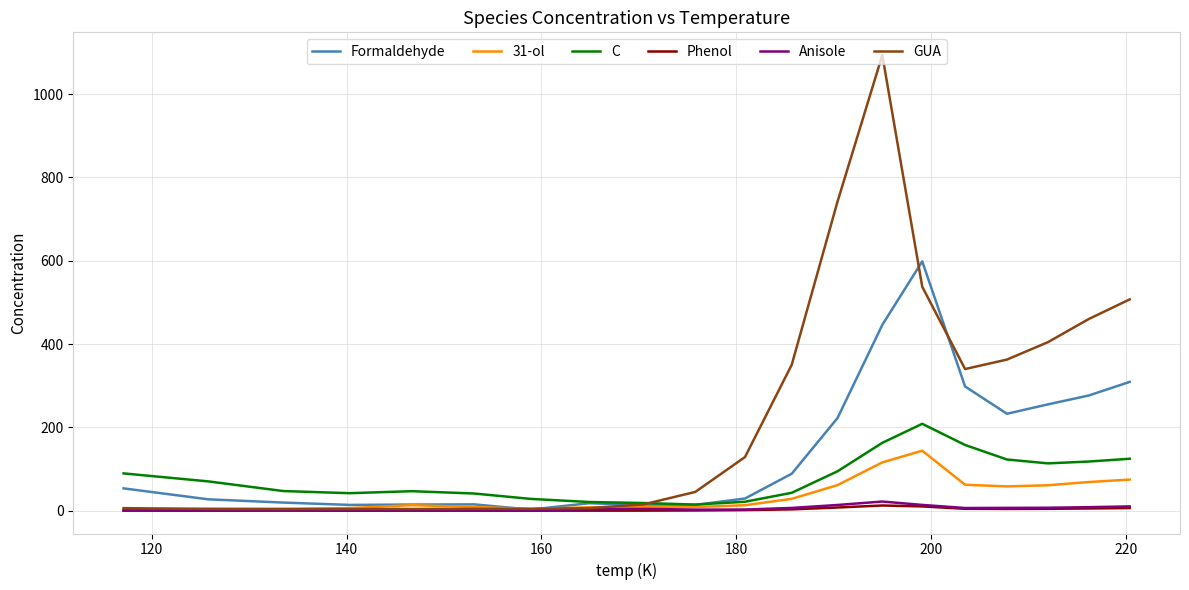

Which series has the largest range (max minus min)?

GUA